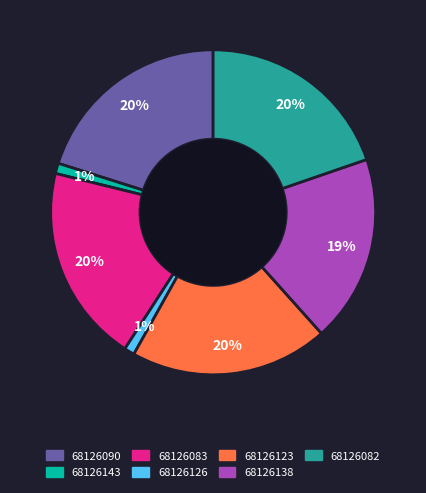

Is there a majority slice in this chart?

No